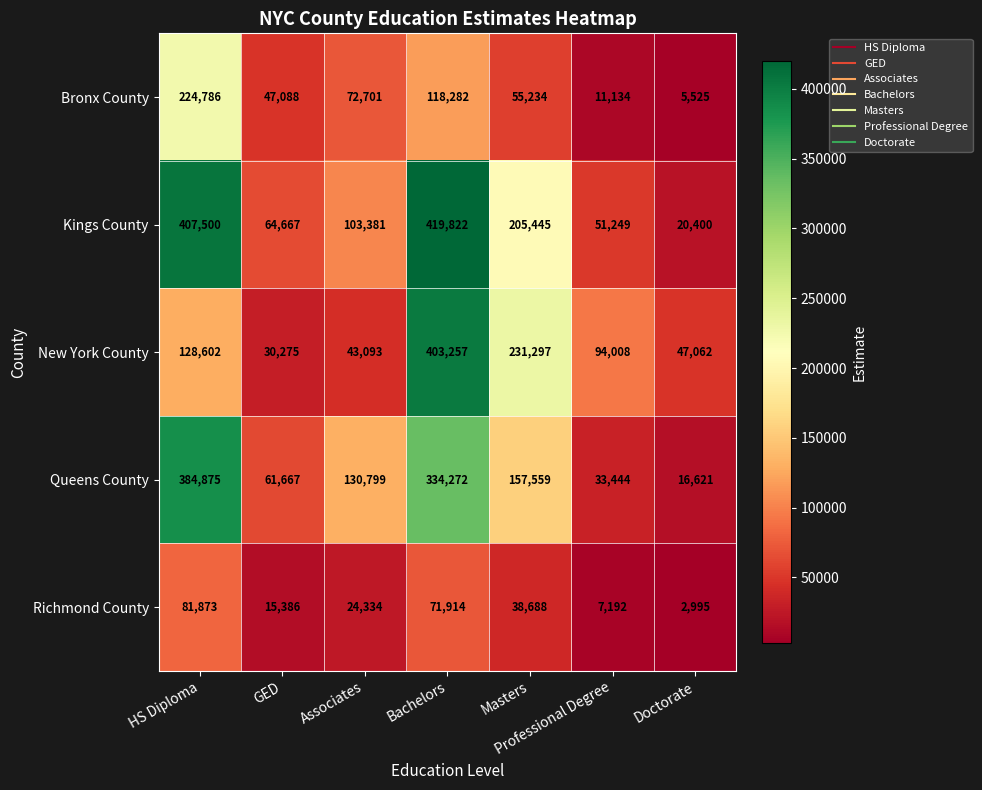

At which label does New York County first exceed 94008?

HS Diploma